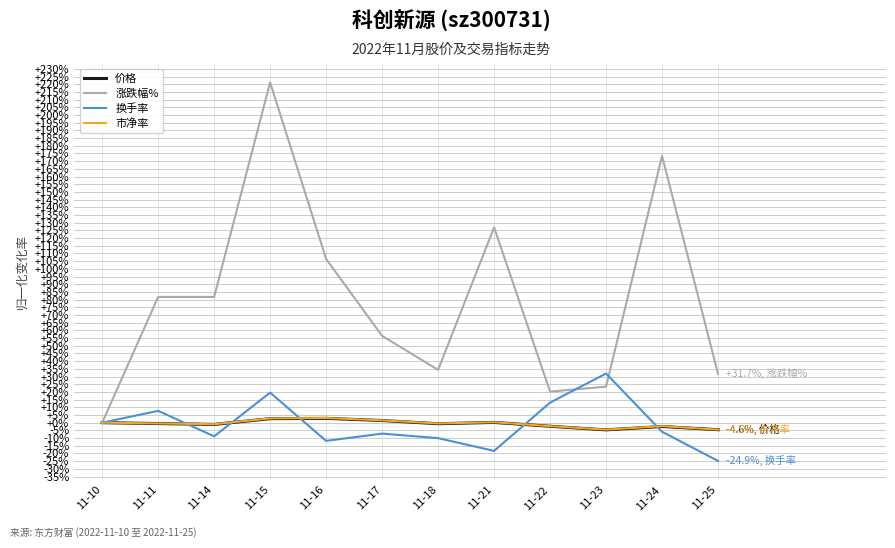

Is the value of 涨跌幅% at 11-14 greater than the value of 价格 at 11-14?

Yes